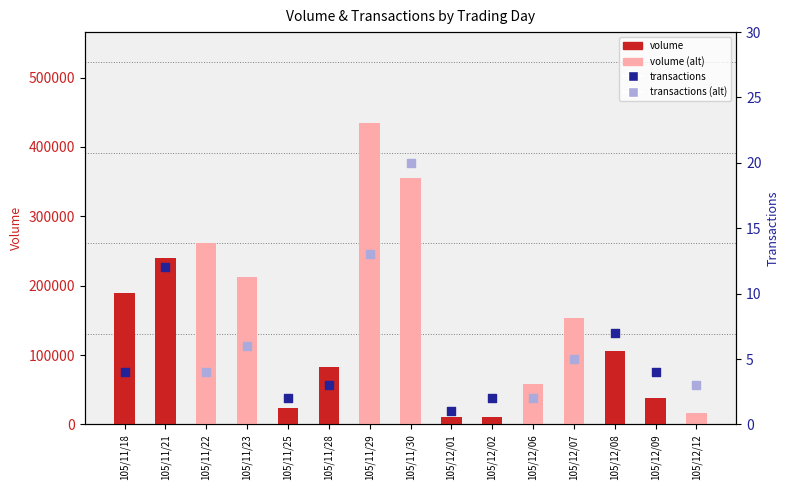

Approximately how many times larger is the value at 105/12/12 compared to 105/11/21?

0.1